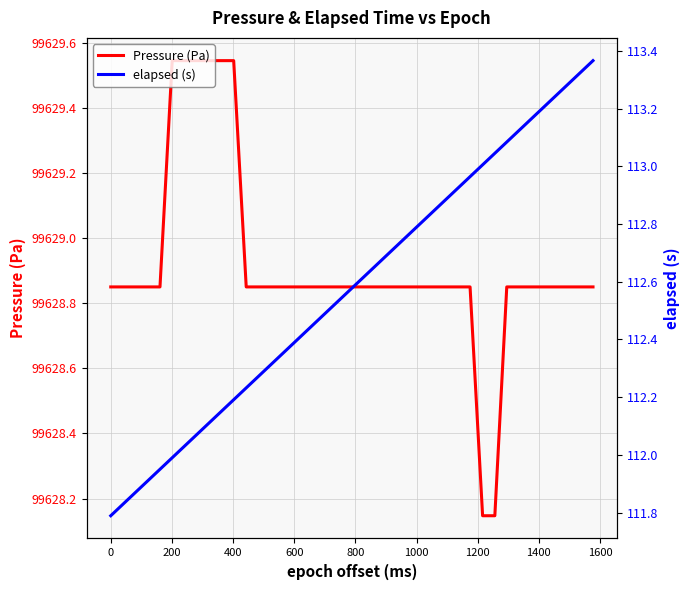

What is the value of the elapsed (s) point at the 38th from the left?

113.3